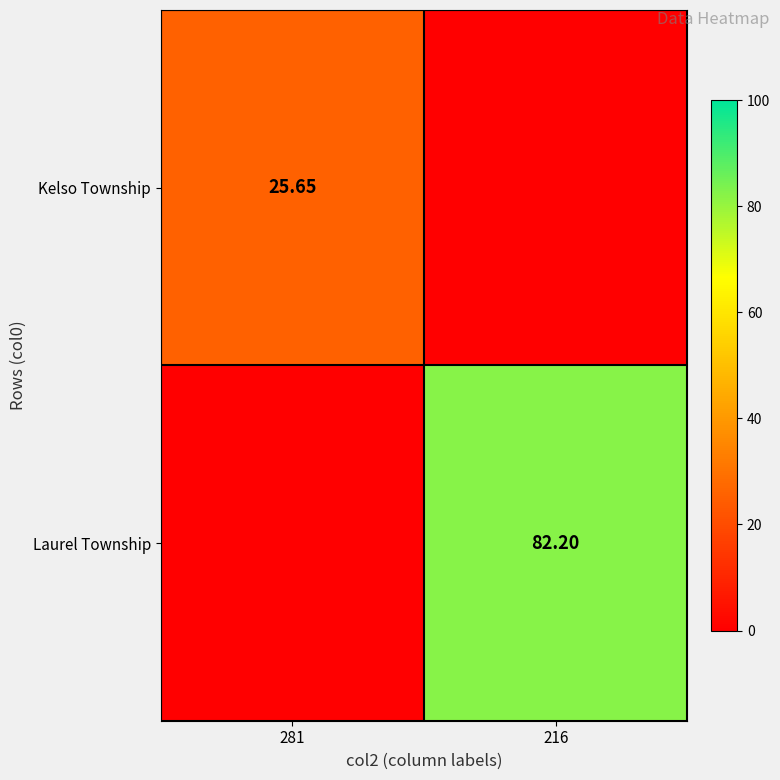

How many data points in Kelso Township are above 25?

1